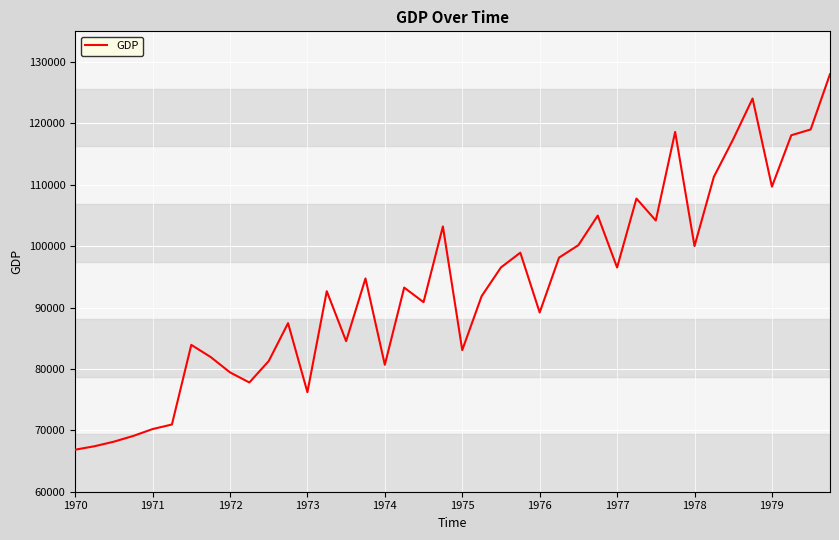

What is the greatest value displayed?

128019.5